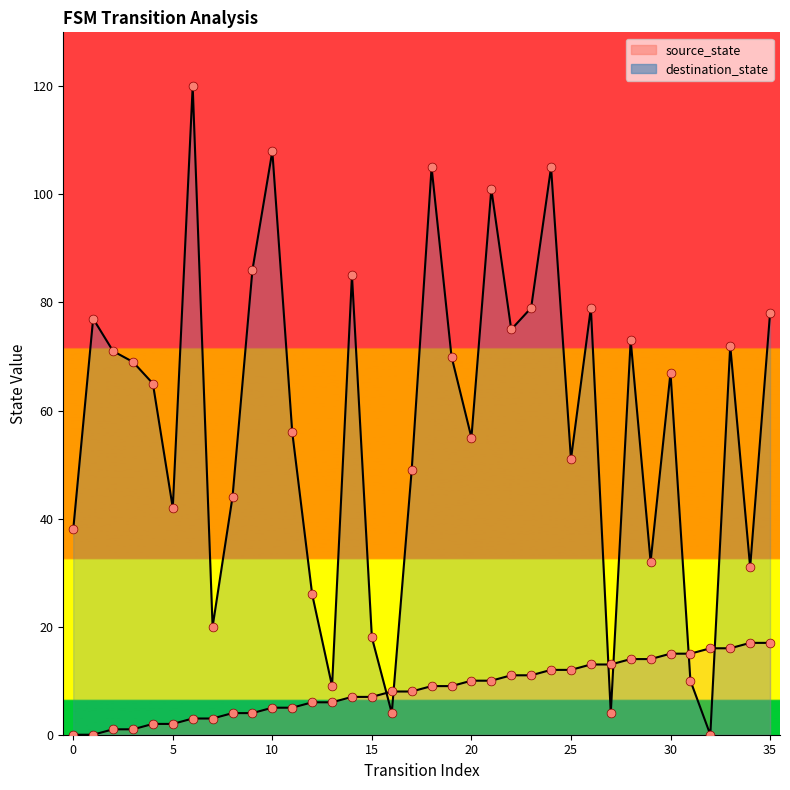

Which series contains the highest Y value?

destination_state